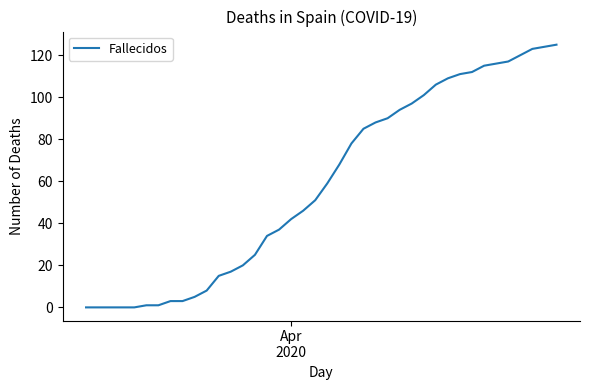

What is the maximum value shown in the chart?

125